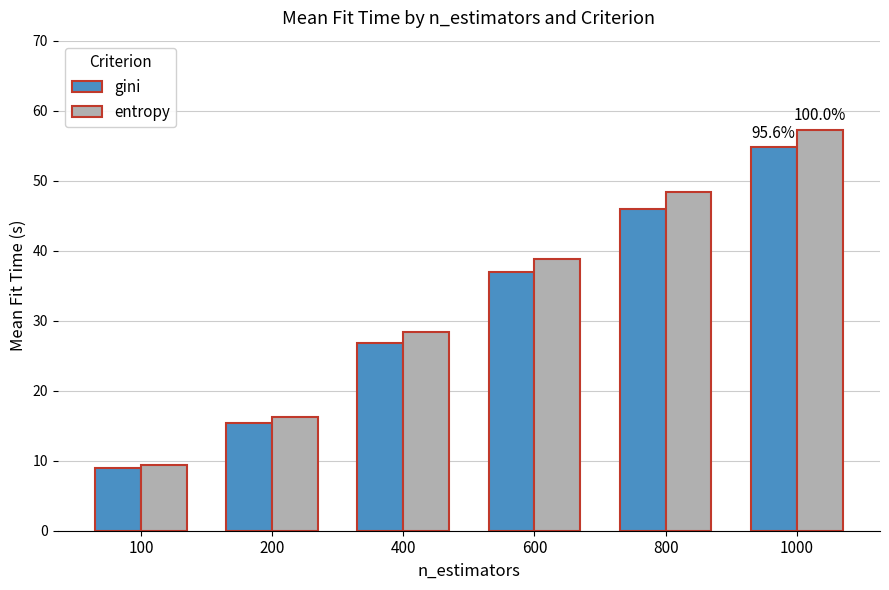

What is the sum of all entropy values?

198.5